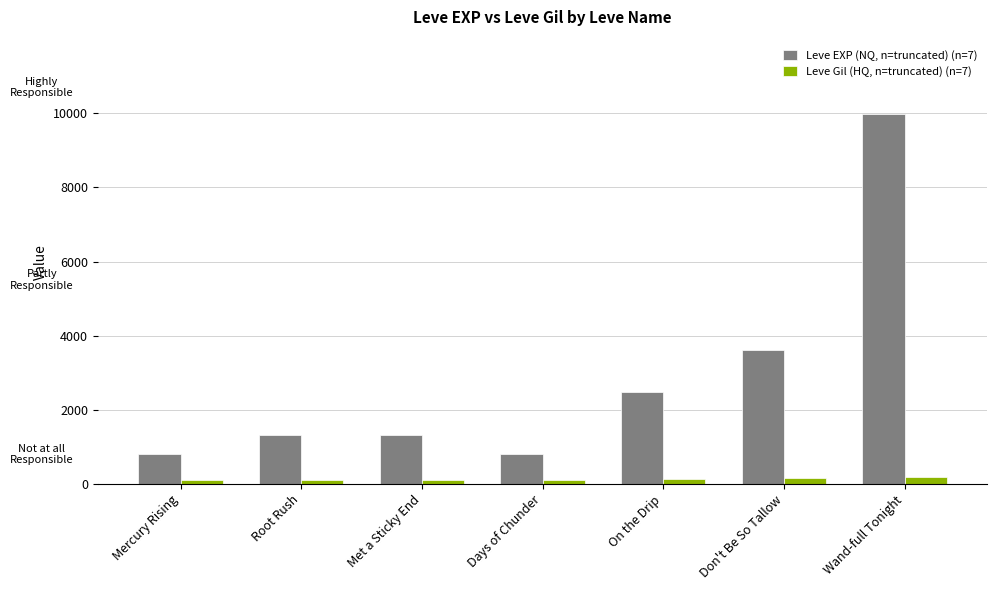

The Leve EXP (NQ, n=truncated) (n=7) series shows 800 at Mercury Rising. True or false?

True